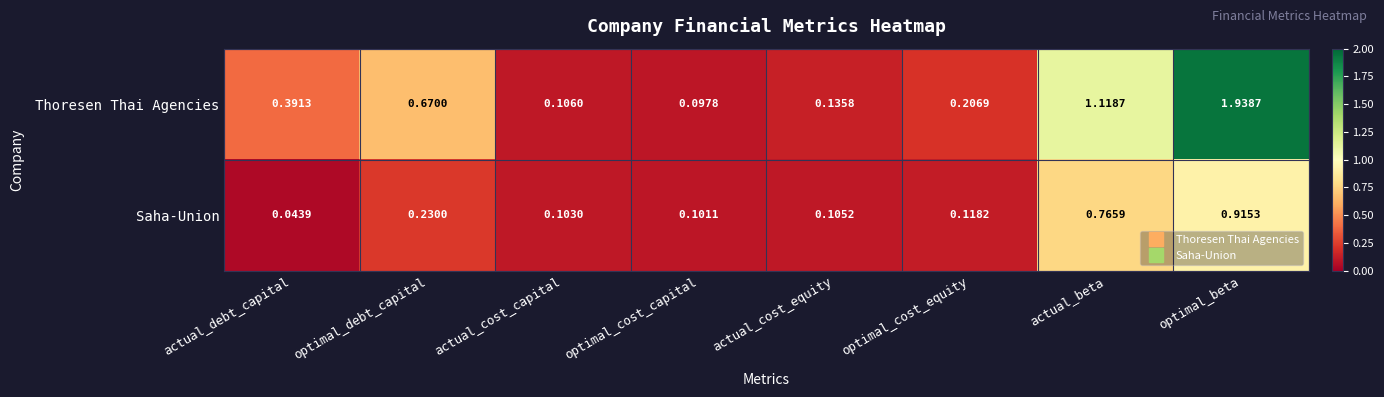

Which series has the largest range (max minus min)?

Thoresen Thai Agencies